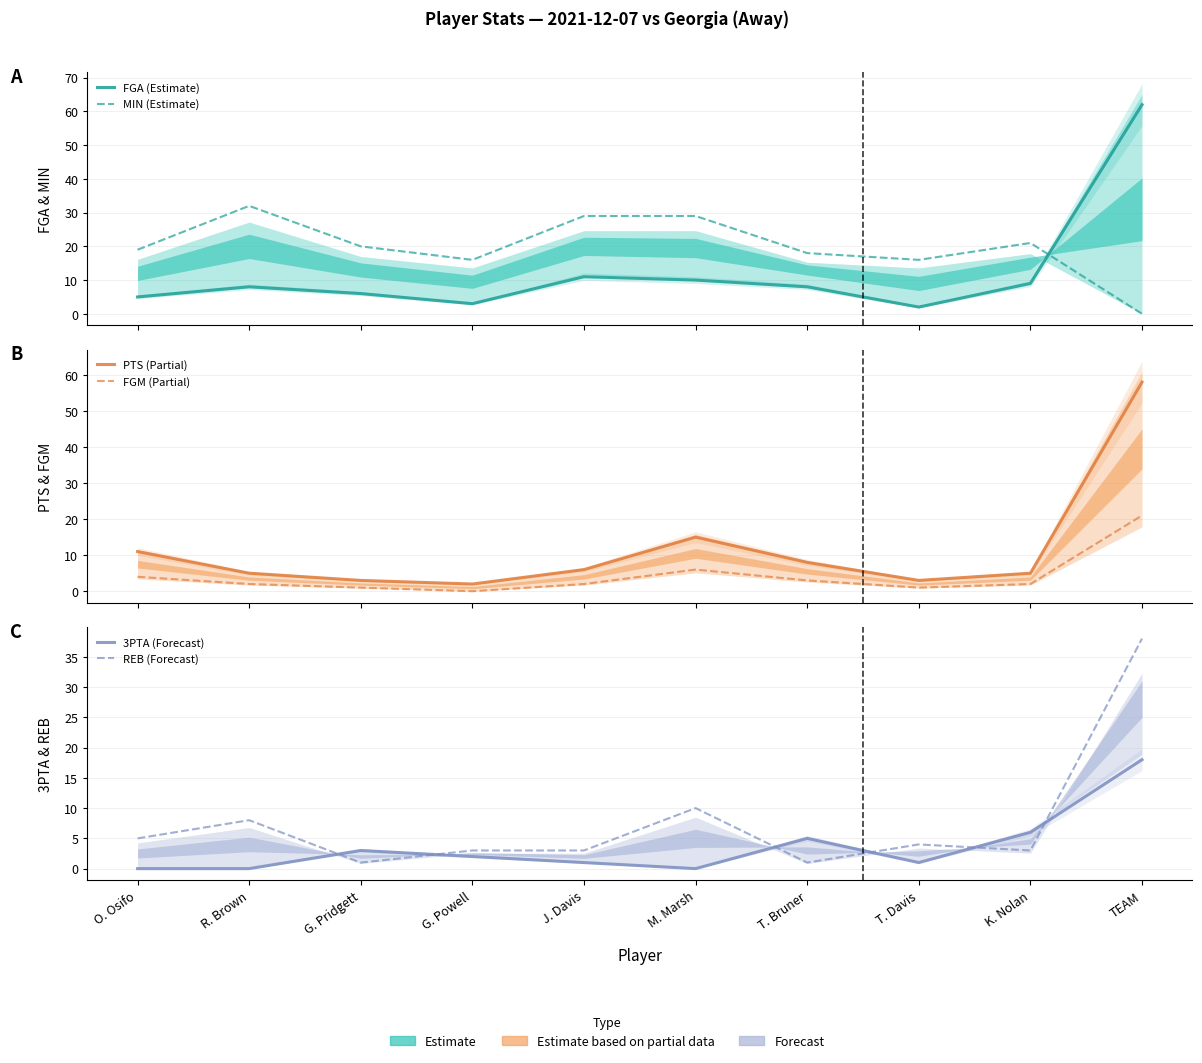

Which series ends up on top after the final intersection of FGM (Partial) and MIN (Estimate)?

FGM (Partial)